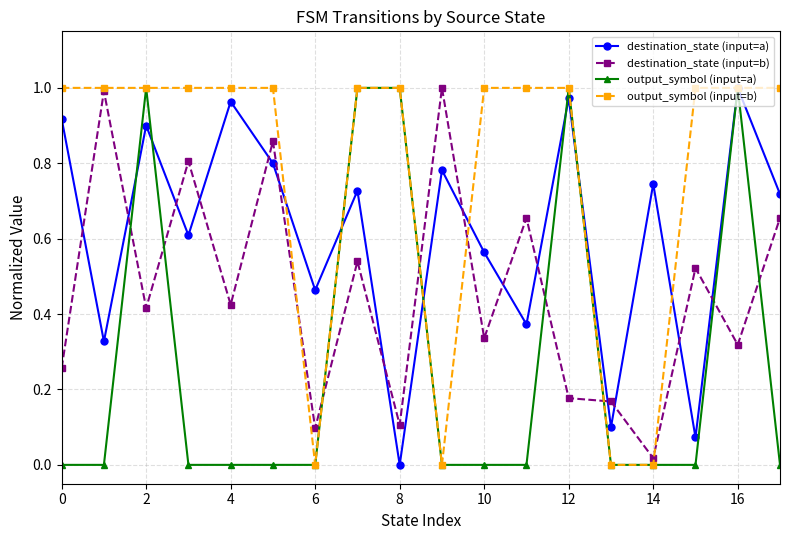

True or false: output_symbol (input=a) has more than 2 points higher than both neighbors.

True